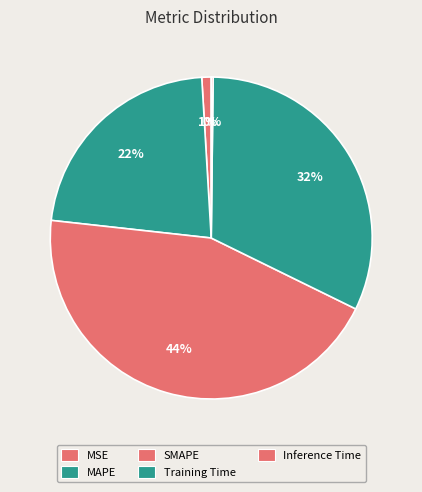

How much of the chart is everything except Inference Time?

99.8%